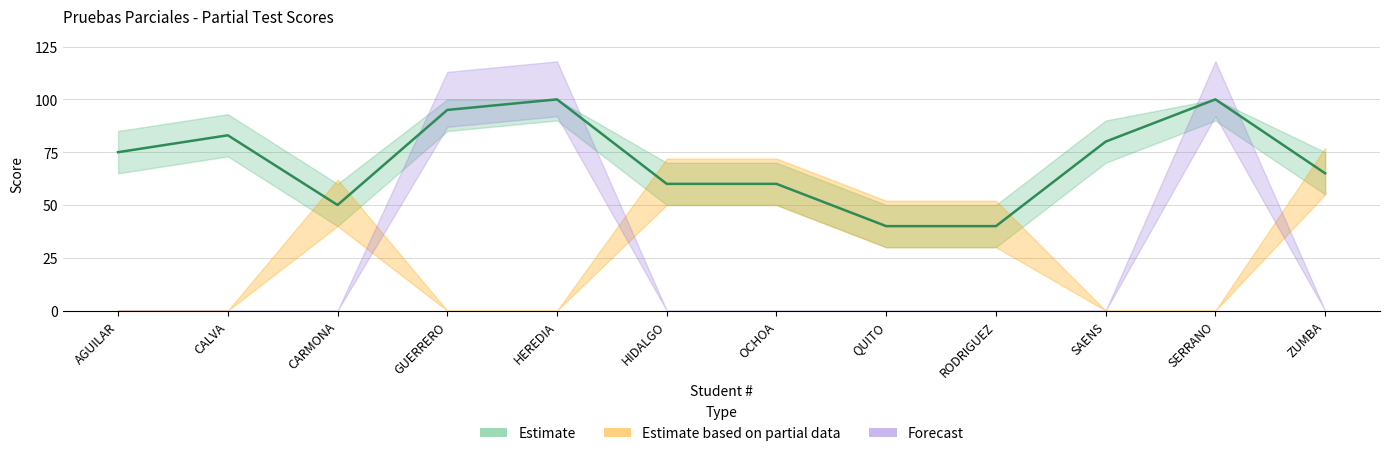

At which category does Score_lower reach its first local peak?

2